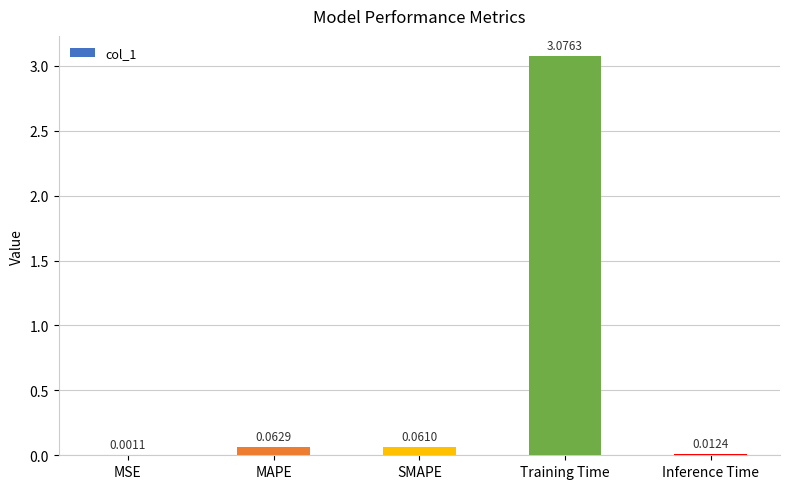

Which has a higher value, SMAPE or MSE?

SMAPE